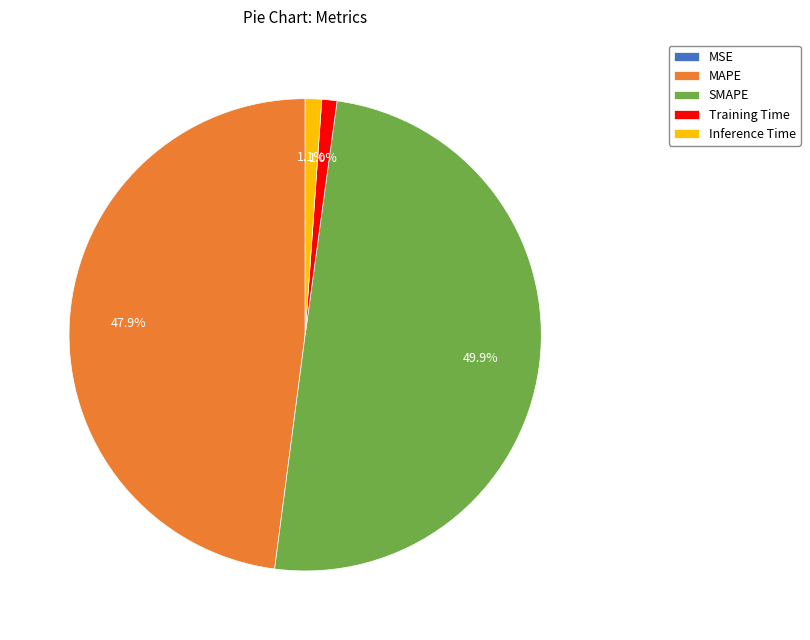

What portion of the pie excludes SMAPE?

50.1%